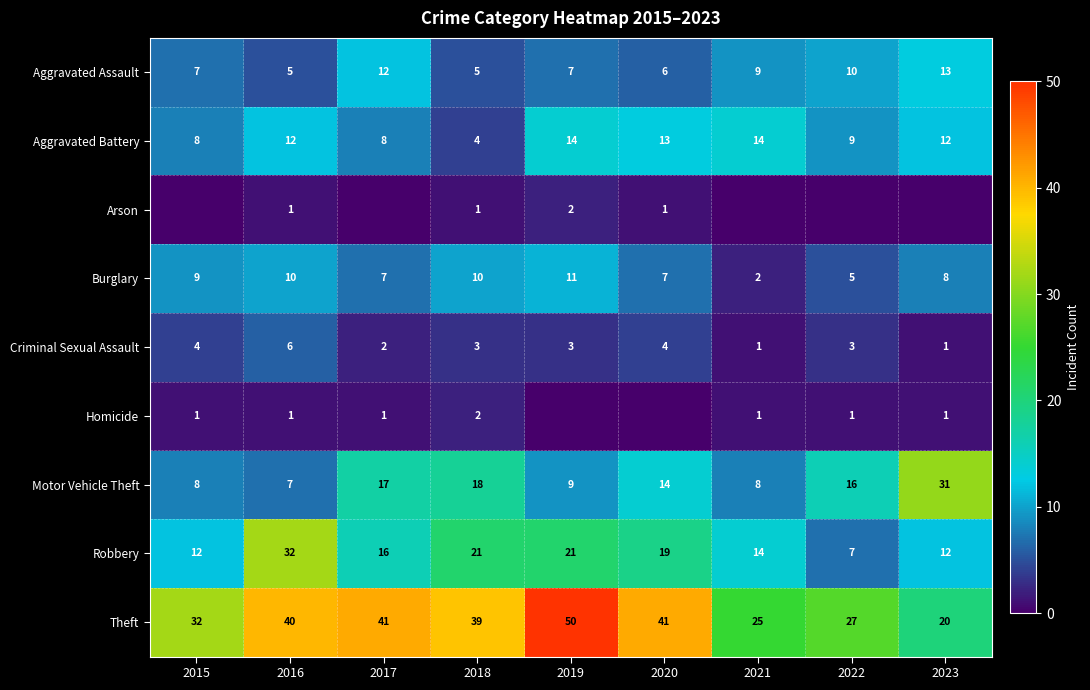

Count the Burglary values in the range 7 to 10.

6